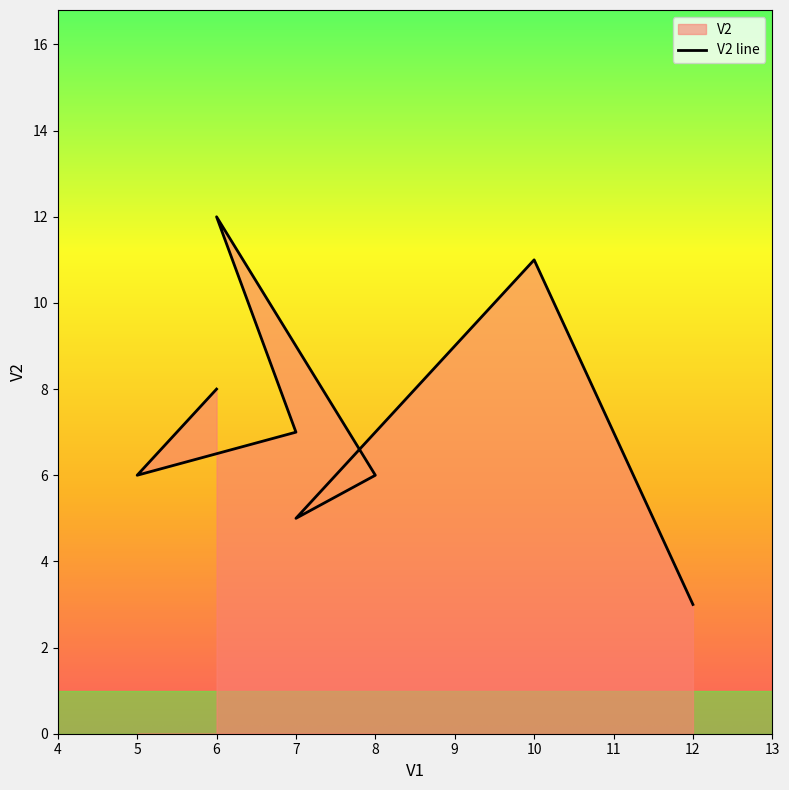

How many lines are shown in the chart?

1